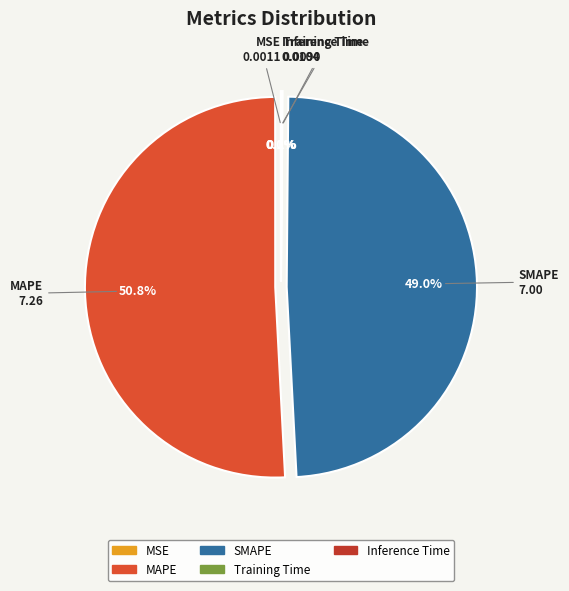

Is there a majority slice in this chart?

Yes